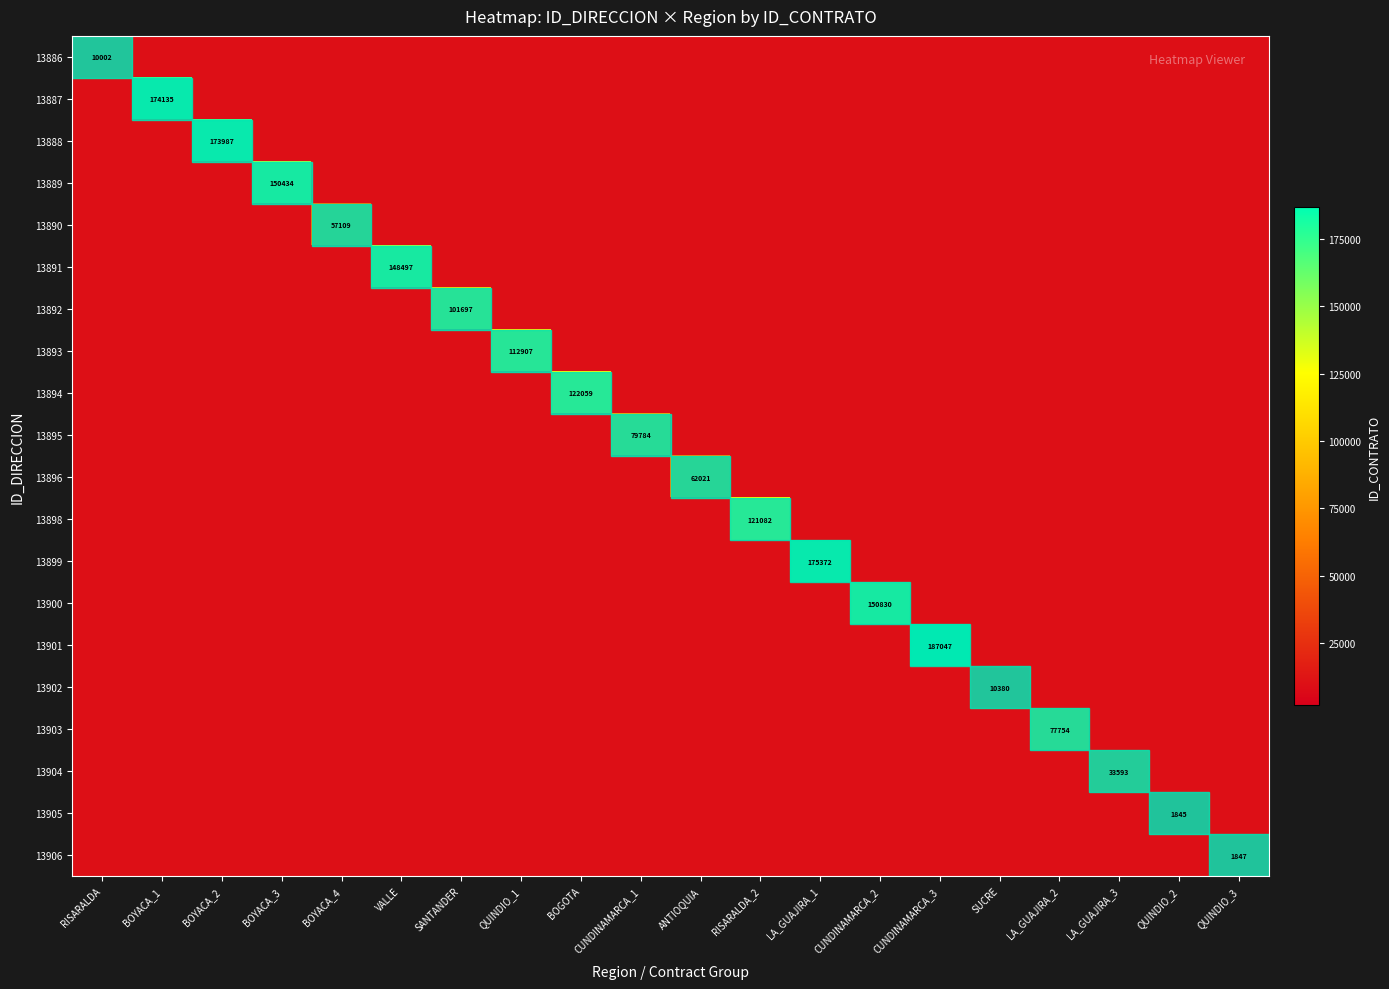

What is the spread (max minus min) of values at VALLE?

138735.1